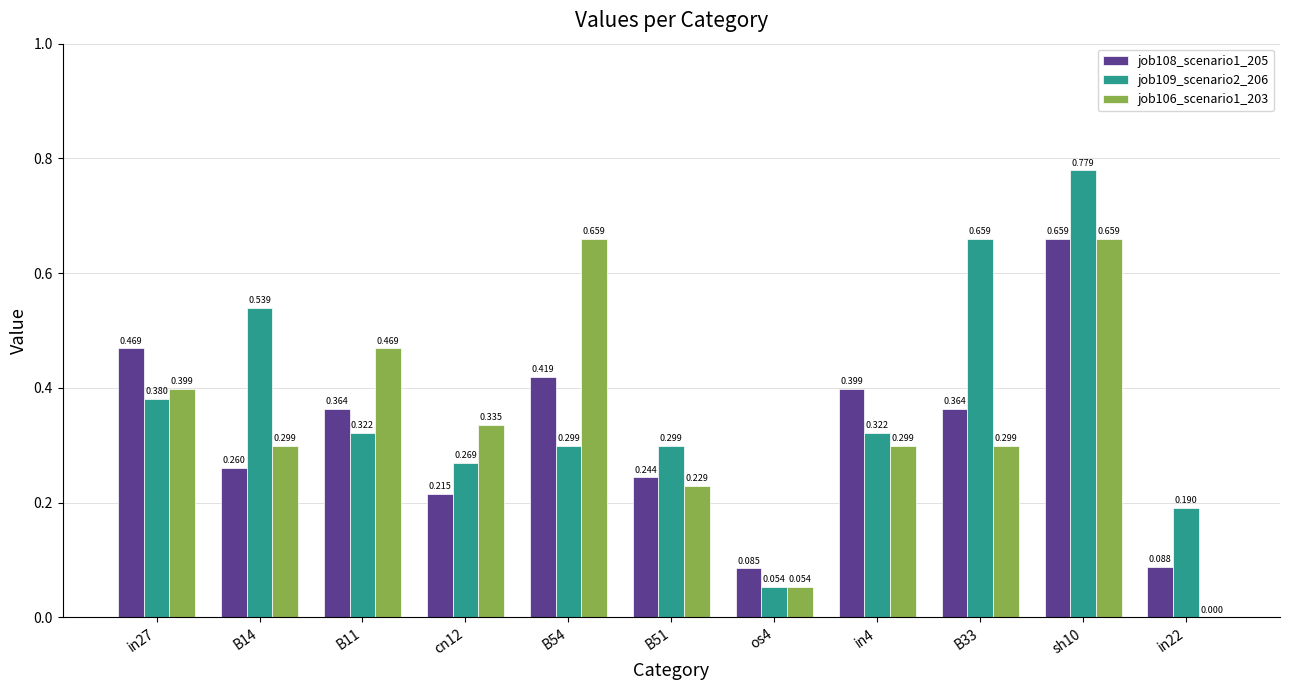

Are the bars grouped side by side (vs. stacked)?

Yes